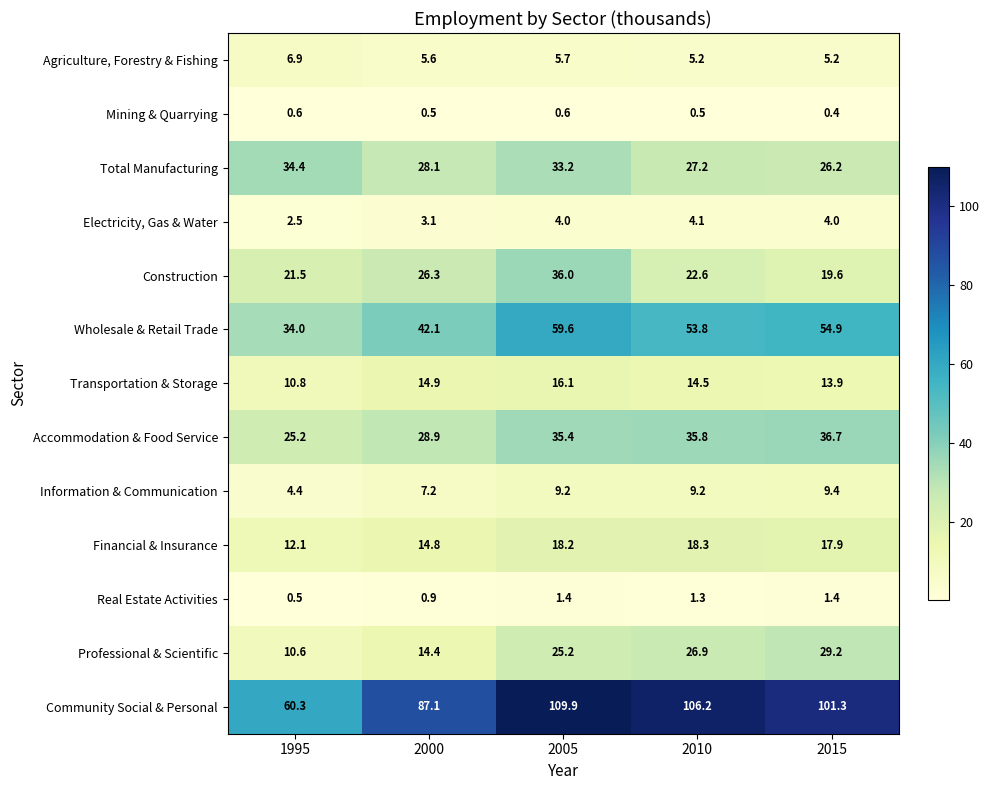

Is it true that Transportation & Storage equals 10.8 at 1995?

True